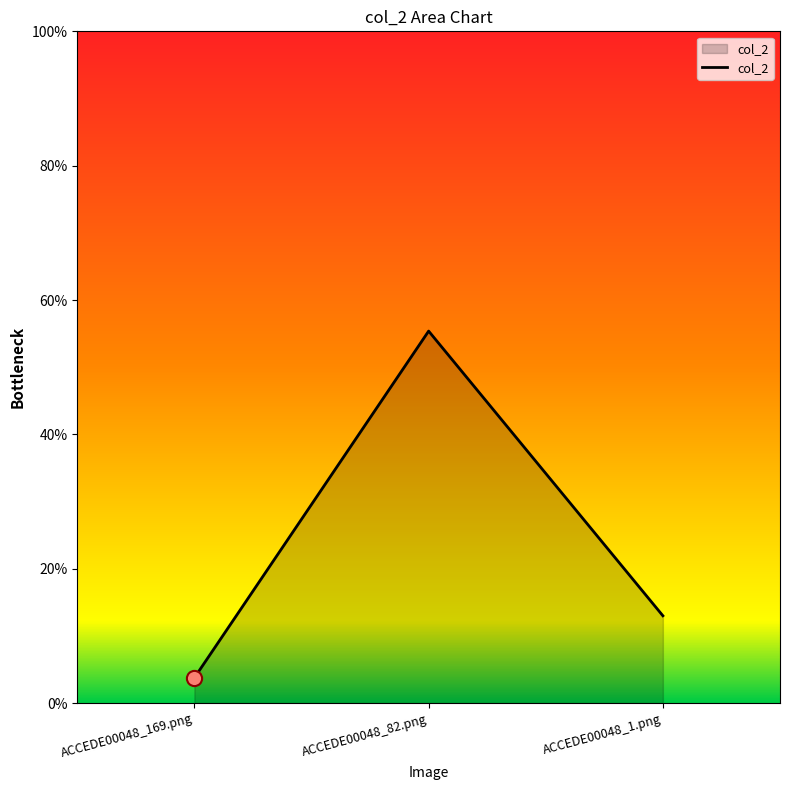

Which has a higher value, ACCEDE00048_169.png or ACCEDE00048_1.png?

ACCEDE00048_1.png